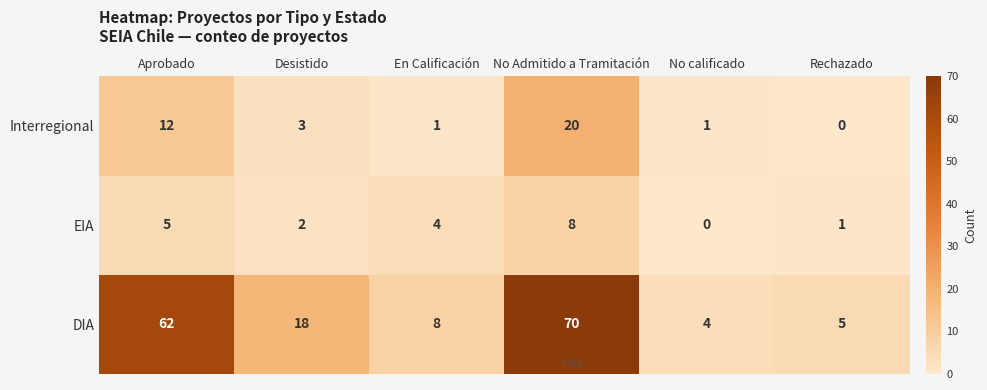

At which label does EIA reach its minimum?

No calificado